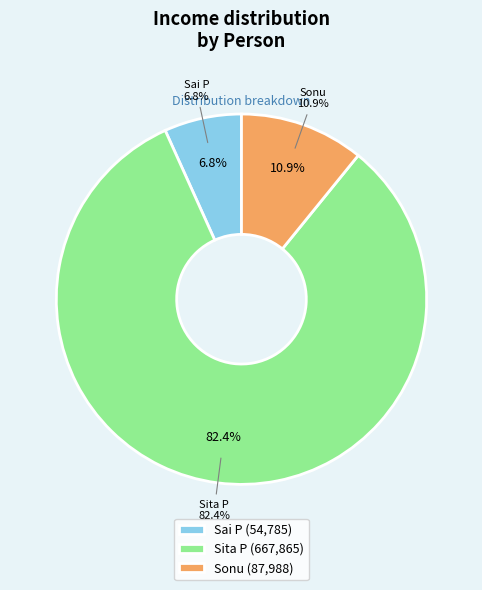

To the nearest percent, what is the combined percentage of Sita P and Sonu?

93%